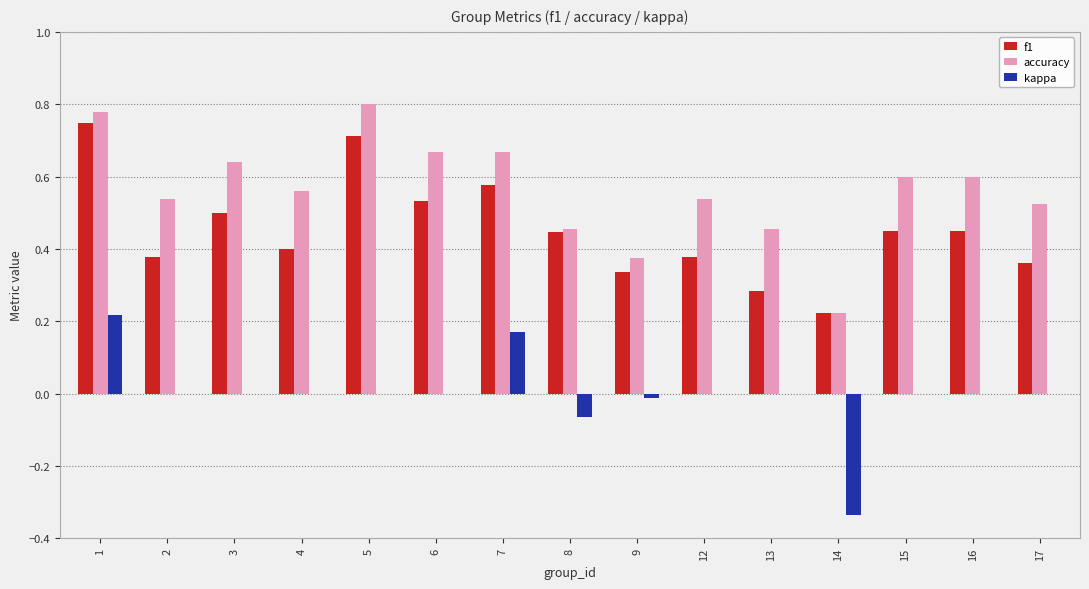

Which category has the highest value in the accuracy series?

5